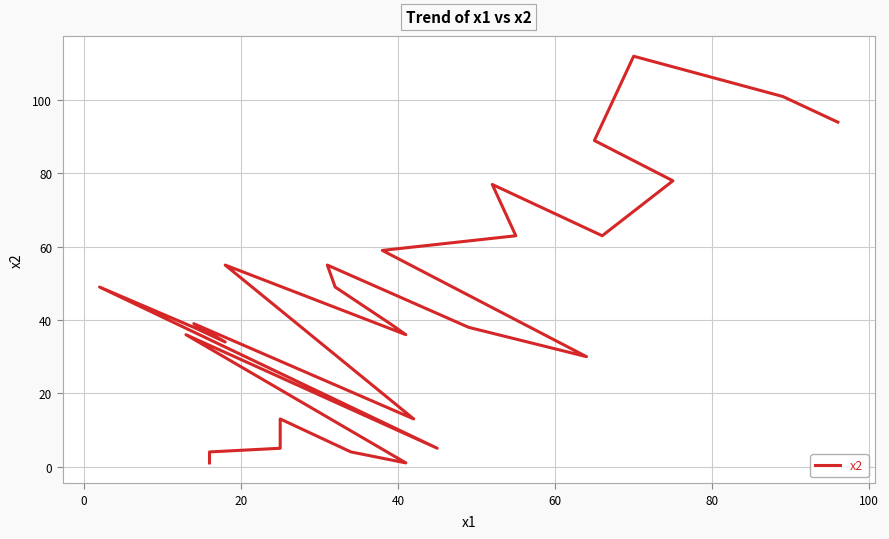

How many lines are shown in the chart?

1